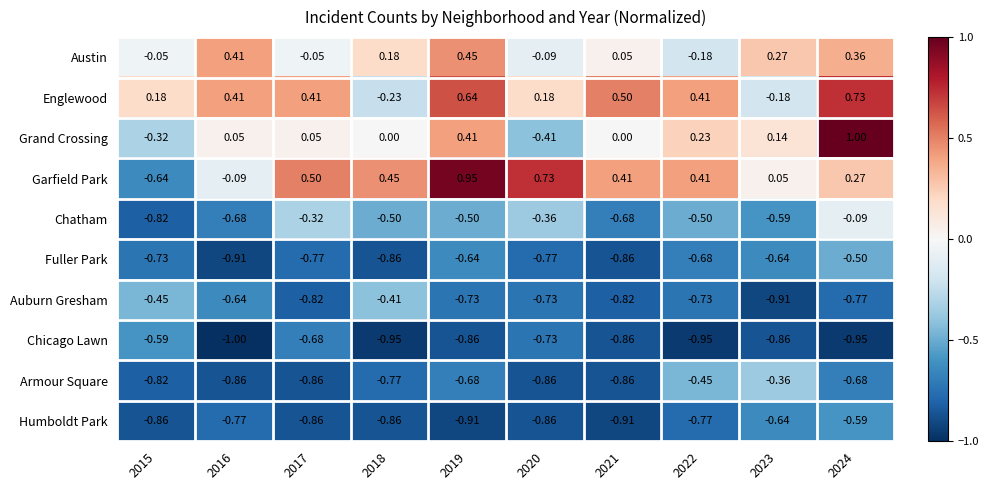

Which series has the largest range (max minus min)?

Garfield Park